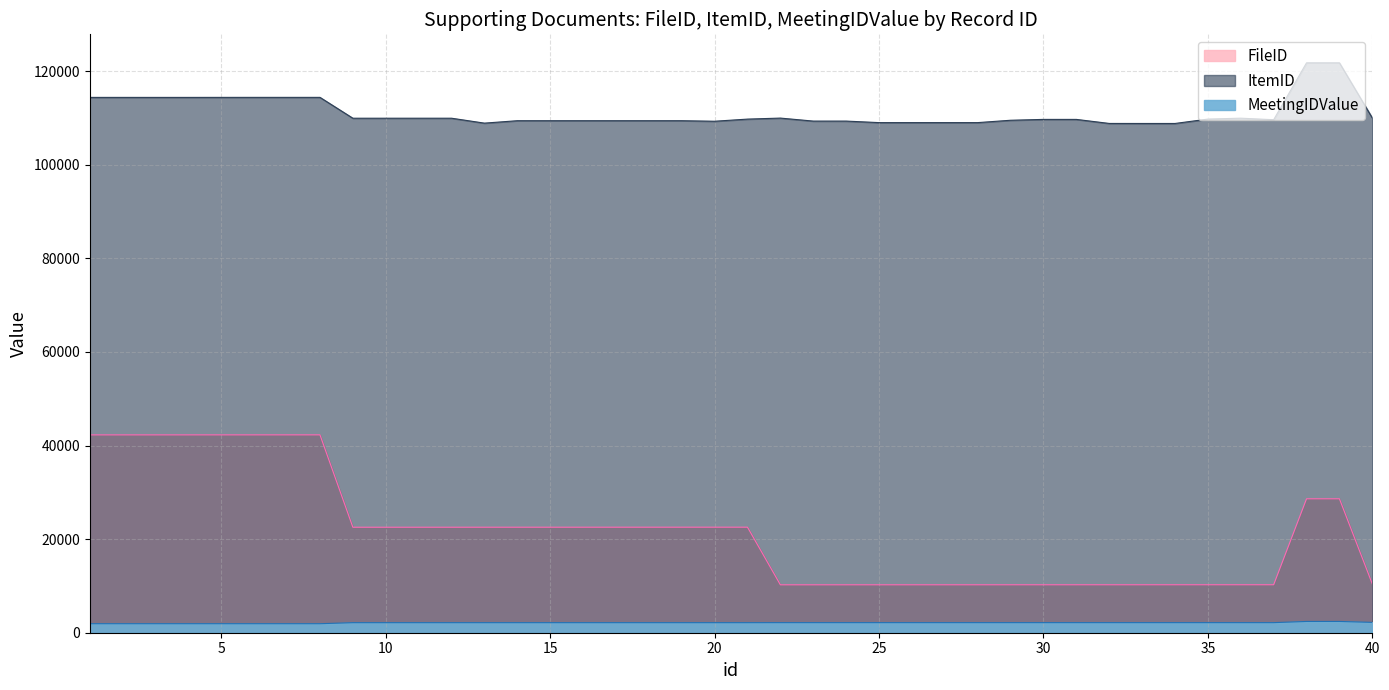

Count the number of data series in this chart.

3